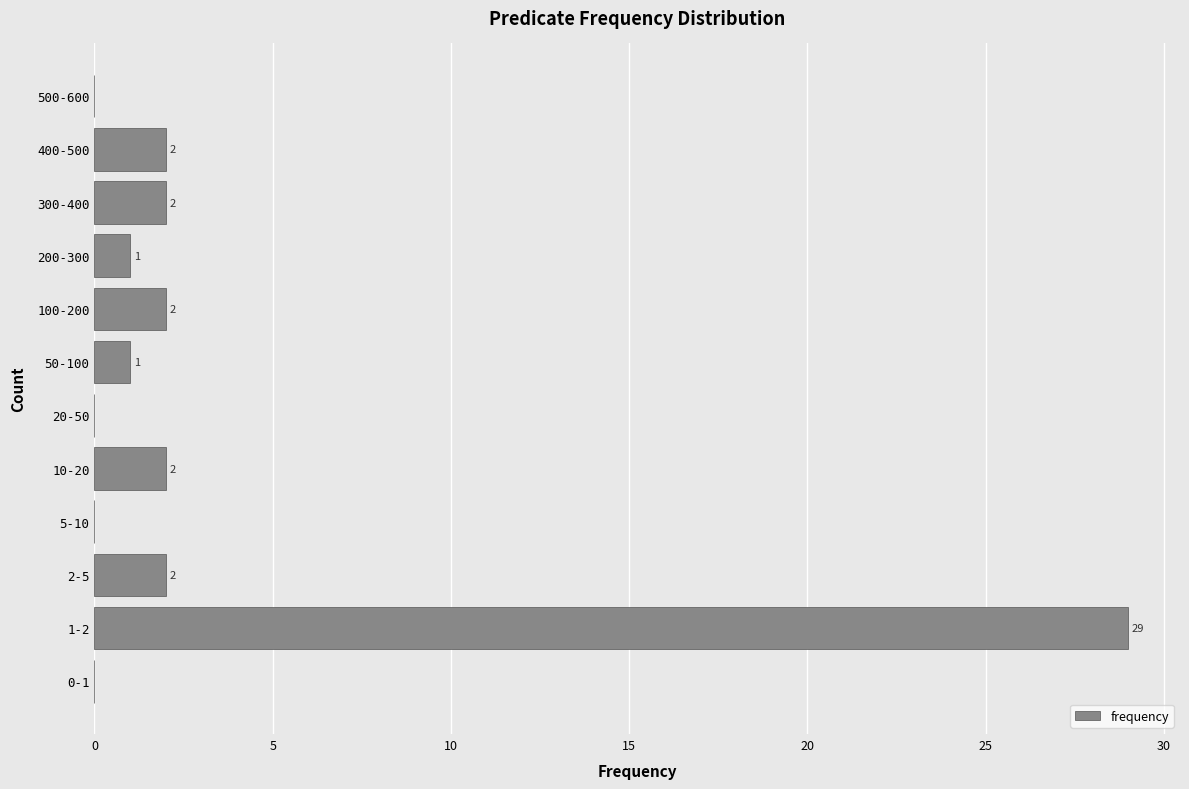

Reading bottom to top, what are all the values shown in this chart?

0-1=0	1-2=29	2-5=2	5-10=0	10-20=2	20-50=0	50-100=1	100-200=2	200-300=1	300-400=2	400-500=2	500-600=0